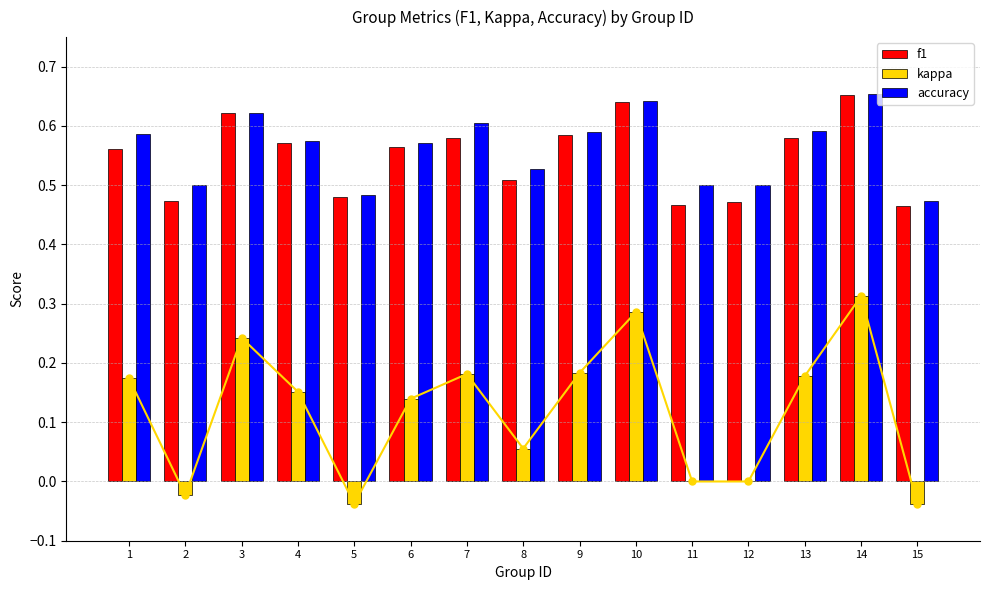

What is the sum of the f1 values at 13 and 15?

1.0